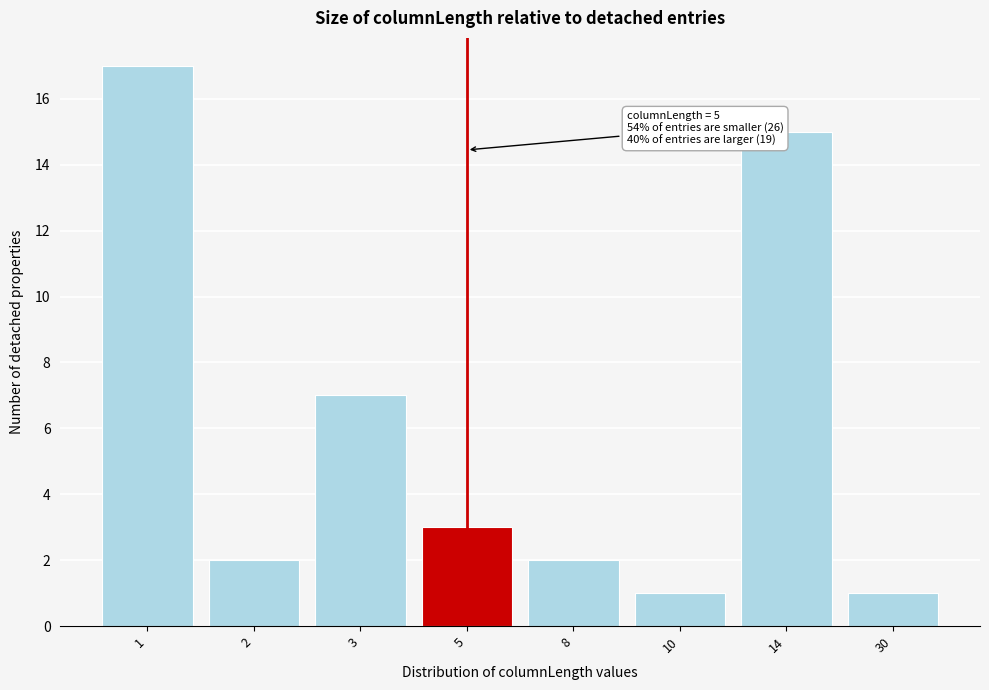

Reading left to right, list all the values displayed in this chart.

17	2	7	3	2	1	15	1